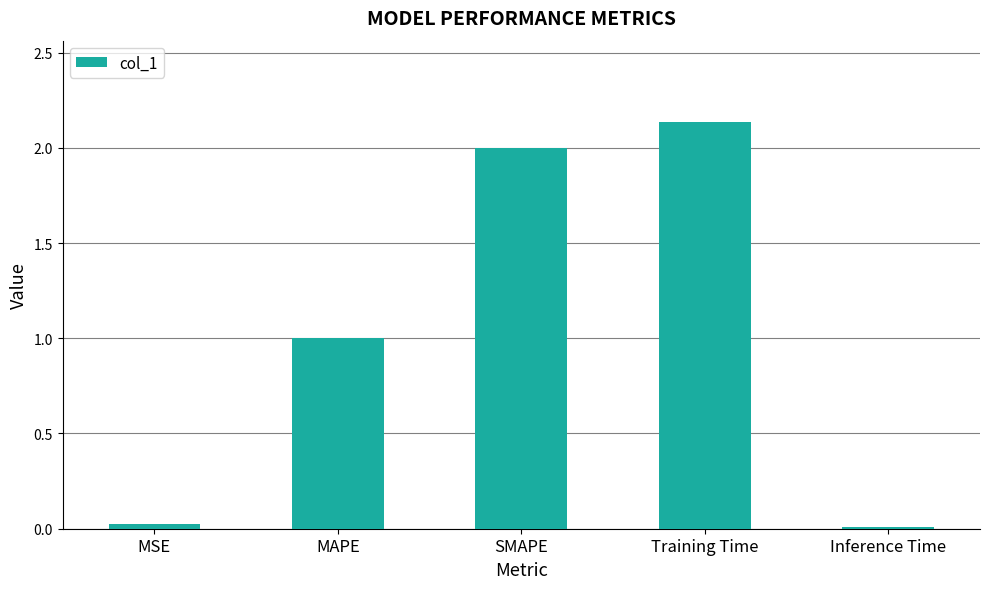

Which has a higher value, MSE or Training Time?

Training Time